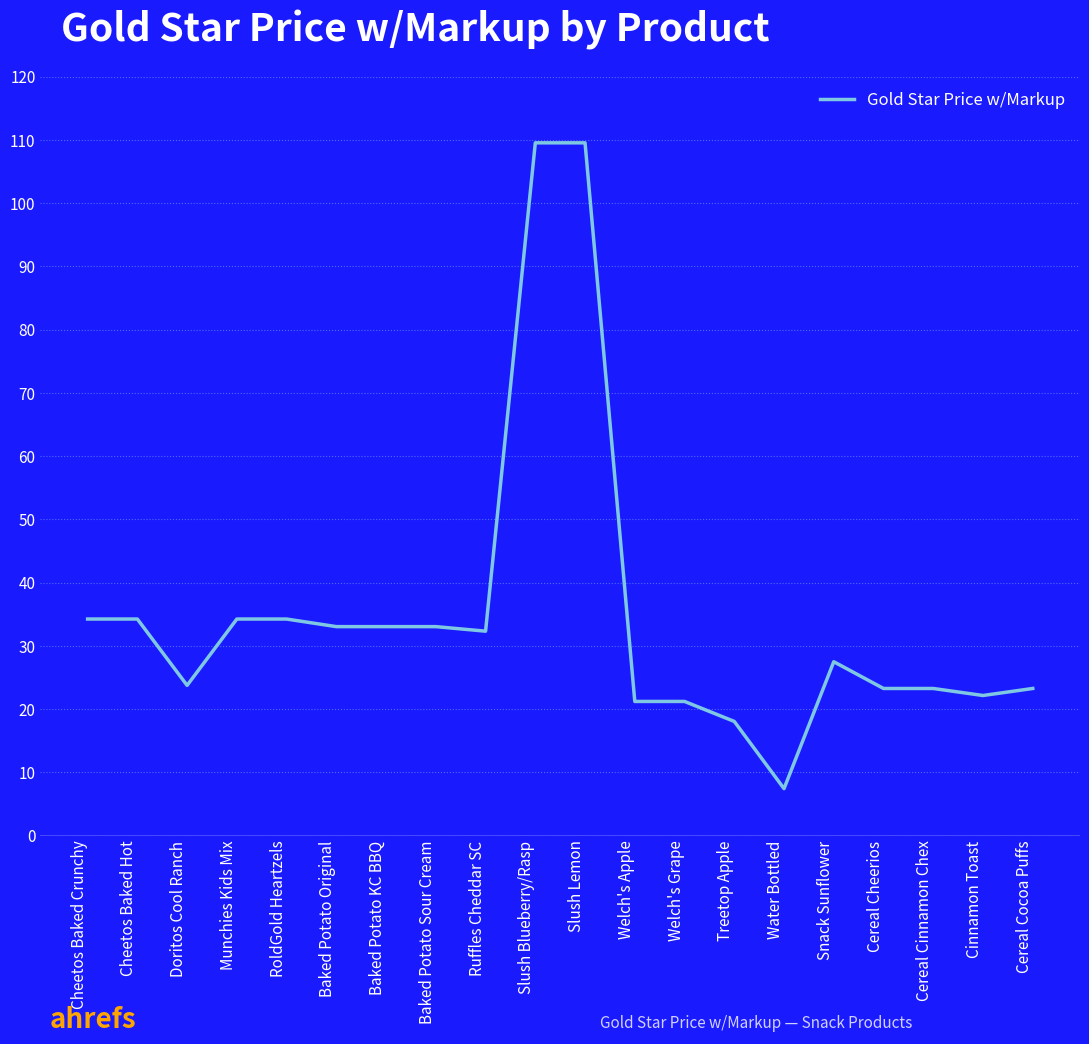

What position from the left is Cheetos Baked Crunchy?

1